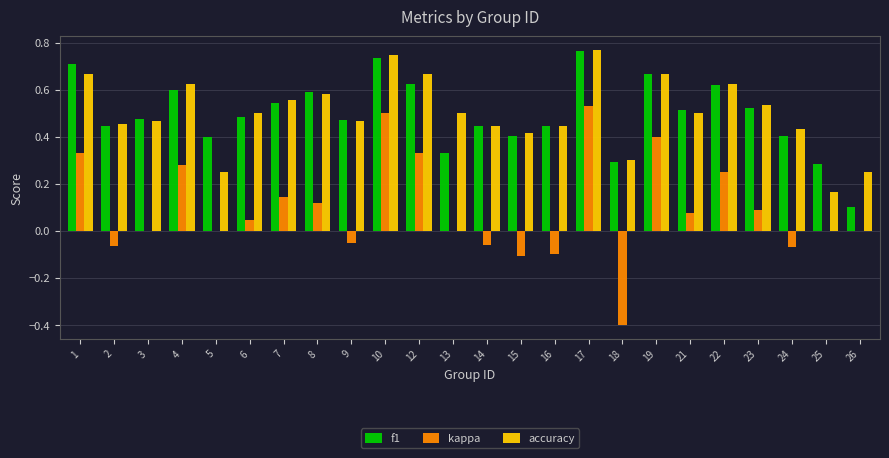

What is the sum of all accuracy values?

12.0